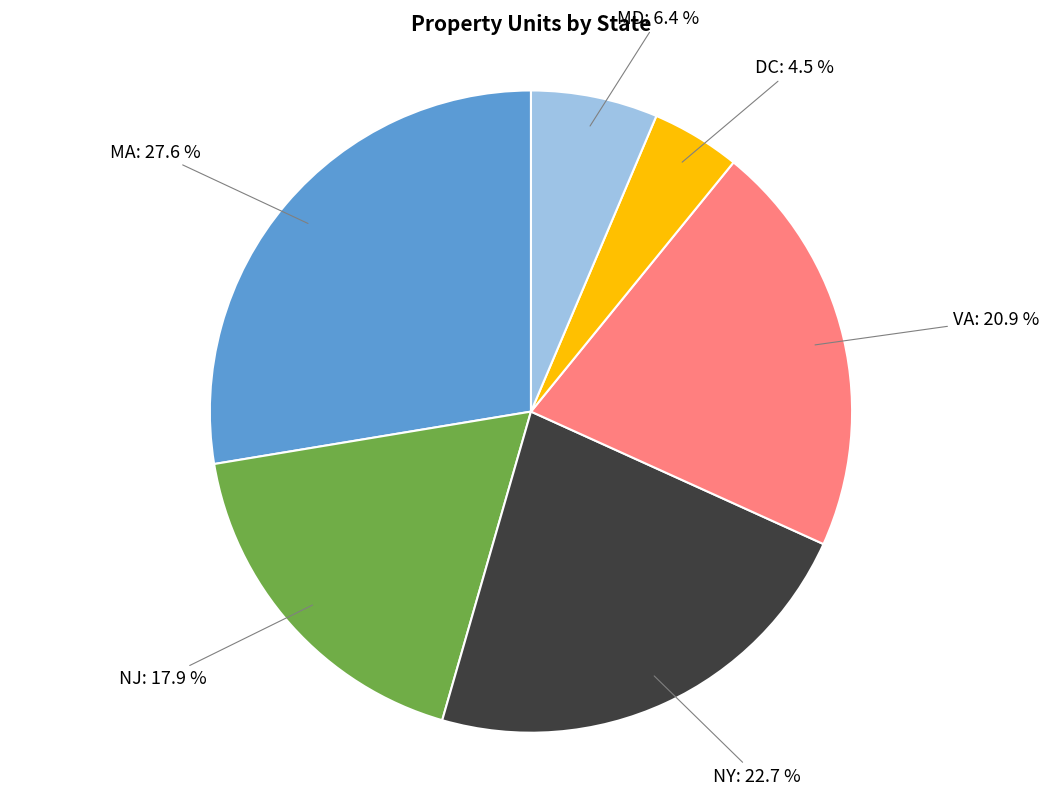

Between MA: 27.6 % and MD: 6.4 %, which is larger?

MA: 27.6 %